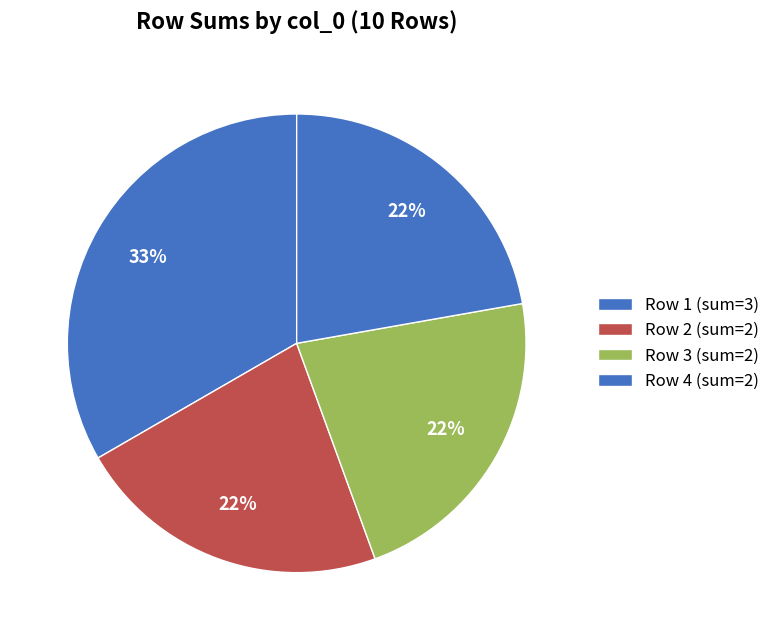

What is the largest slice in the pie chart?

1